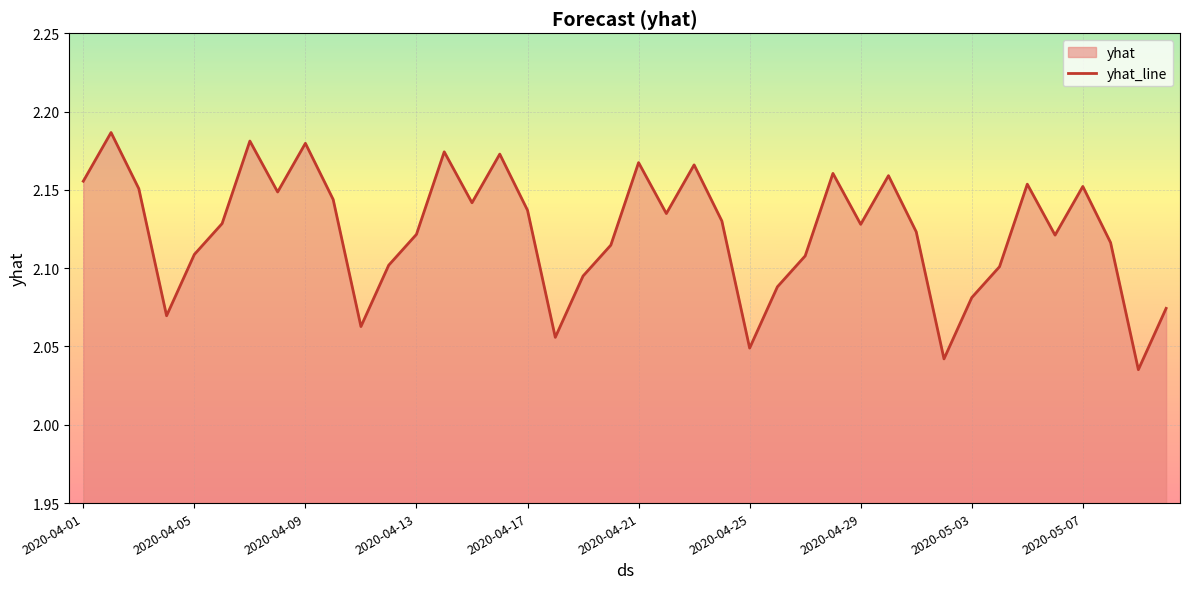

The chart shows a value of 3.1 at 2020-04-29. True or false?

False